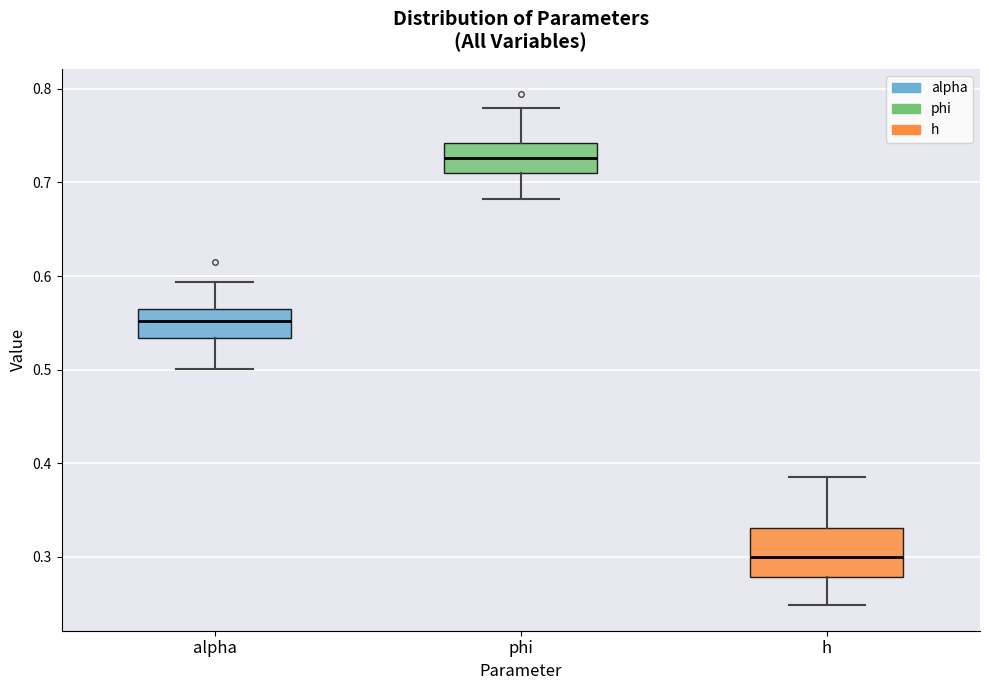

Reading left to right, read every box against the y-axis: the position of its median line, the range the box covers, and the ends of its whiskers. The values are not printed on the chart, so give them approximately, as read against the axis.

alpha: median 0.55, box 0.53 to 0.57, whiskers 0.50 to 0.59
phi: median 0.73, box 0.71 to 0.74, whiskers 0.68 to 0.78
h: median 0.30, box 0.28 to 0.33, whiskers 0.25 to 0.39